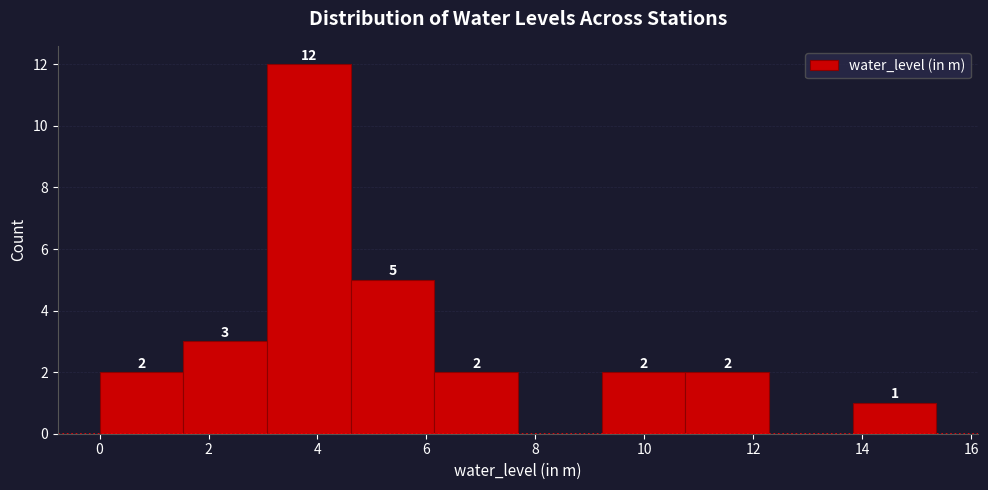

Which range on the x-axis has the tallest bar?

3.0 to 4.6